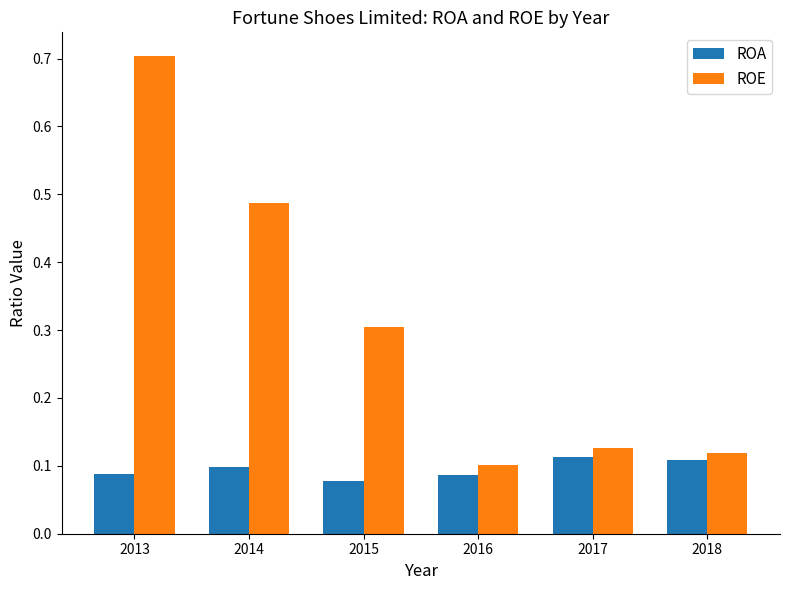

What is the maximum value for ROE?

0.7